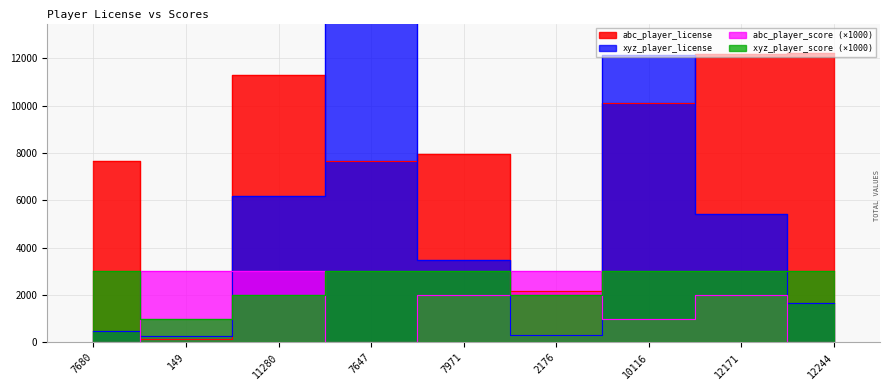

Which series ends up on top after the final intersection of abc_player_score and xyz_player_license?

xyz_player_license